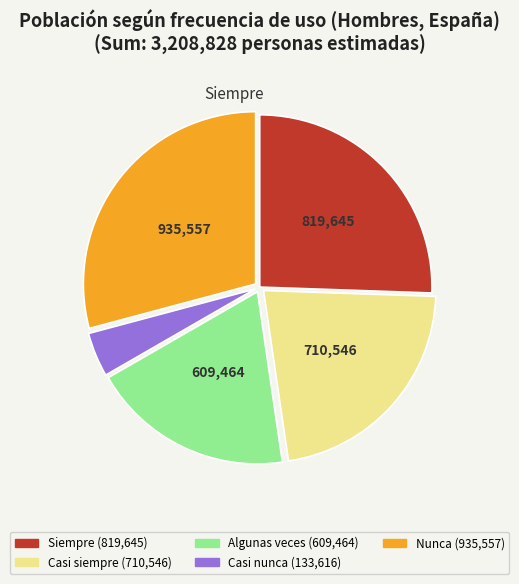

How many segments does this pie chart have?

5